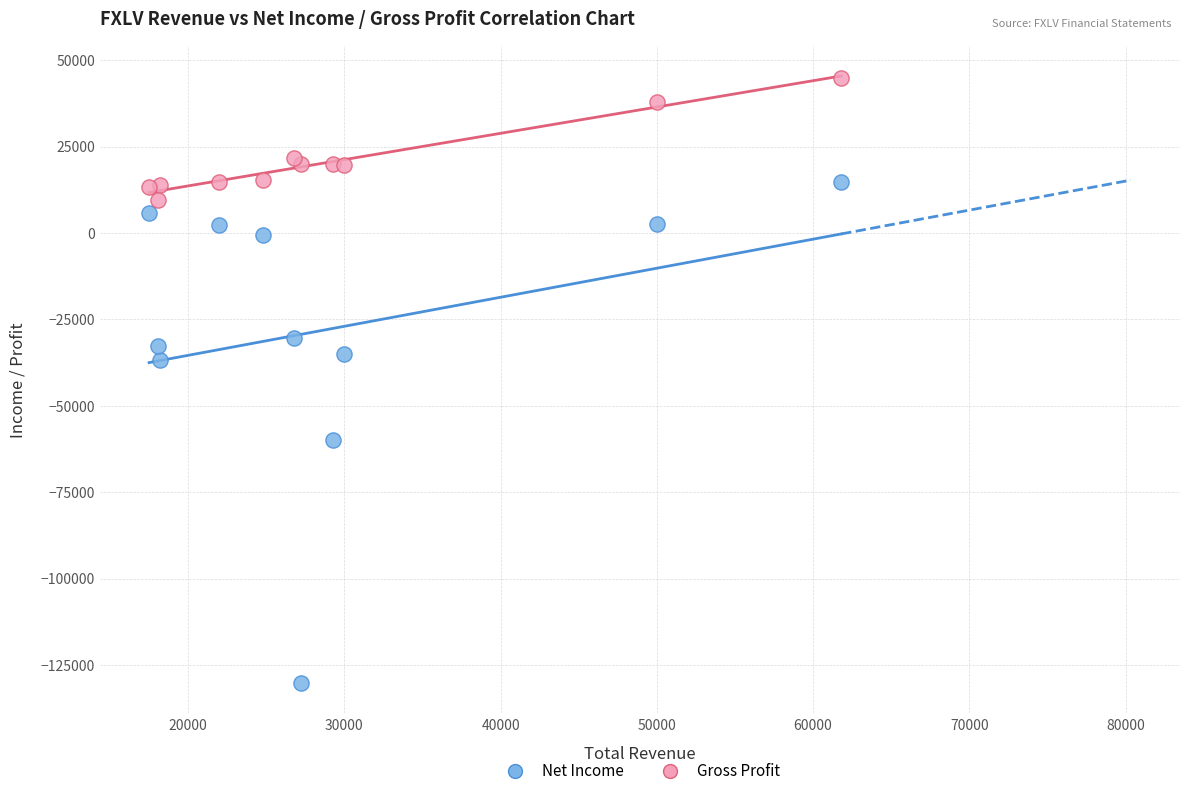

In the Net Income series, what Y value is closest to -57700?

-60000